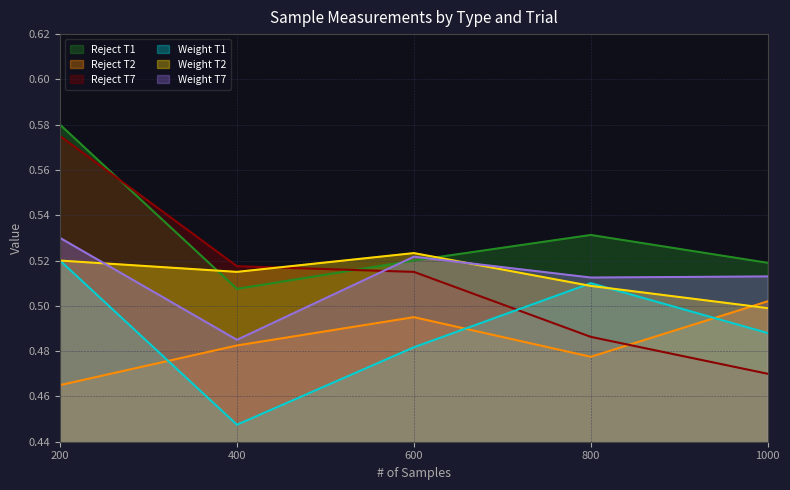

True or false: Reject_T2 and Weight_T2 cross at least once.

True